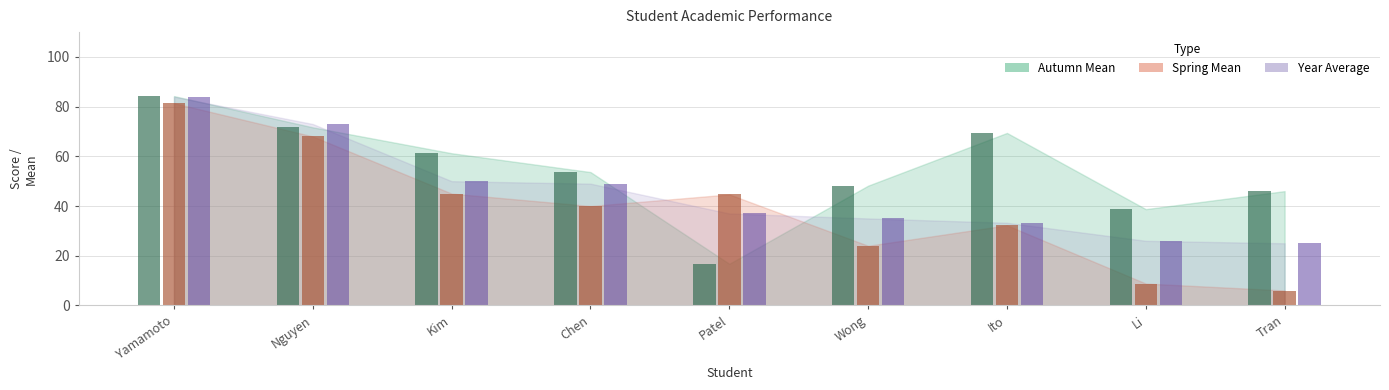

Which series has the largest total across all categories?

Autumn Mean